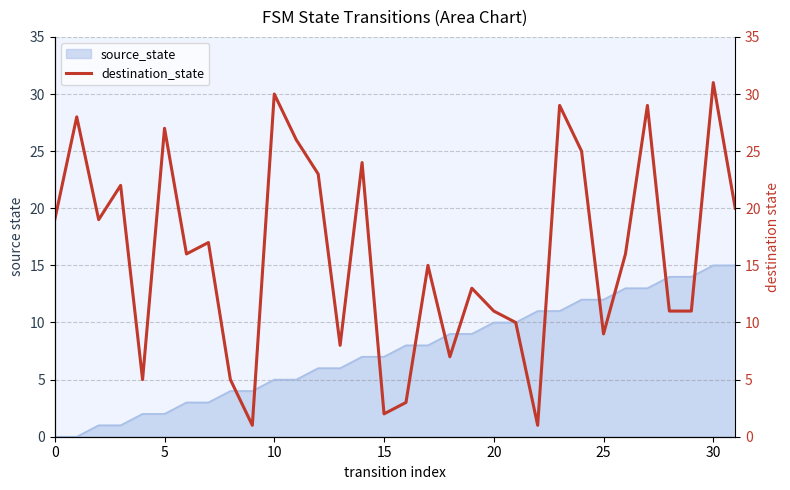

Is it true that source_state equals 9 at 10?

False